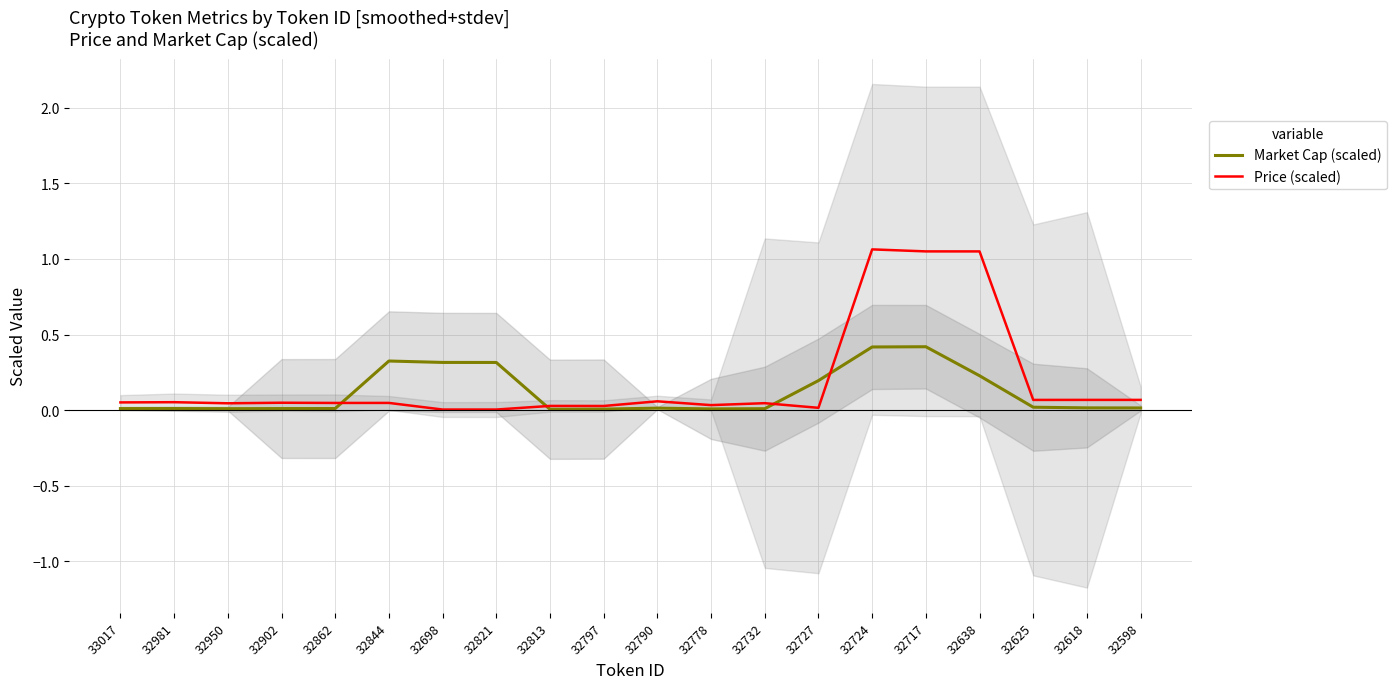

Reading left to right, extract all data points from this chart.

Market Cap (scaled): 33017=0.0	32981=0.0	32950=0.0	32902=0.0	32862=0.0	32844=0.3	32698=0.3	32821=0.3	32813=0.0	32797=0.0	32790=0.0	32778=0.0	32732=0.0	32727=0.2	32724=0.4	32717=0.4	32638=0.2	32625=0.0	32618=0.0	32598=0.0
Price (scaled): 33017=0.1	32981=0.1	32950=0.0	32902=0.0	32862=0.0	32844=0.0	32698=0.0	32821=0.0	32813=0.0	32797=0.0	32790=0.1	32778=0.0	32732=0.0	32727=0.0	32724=1.1	32717=1.0	32638=1.0	32625=0.1	32618=0.1	32598=0.1